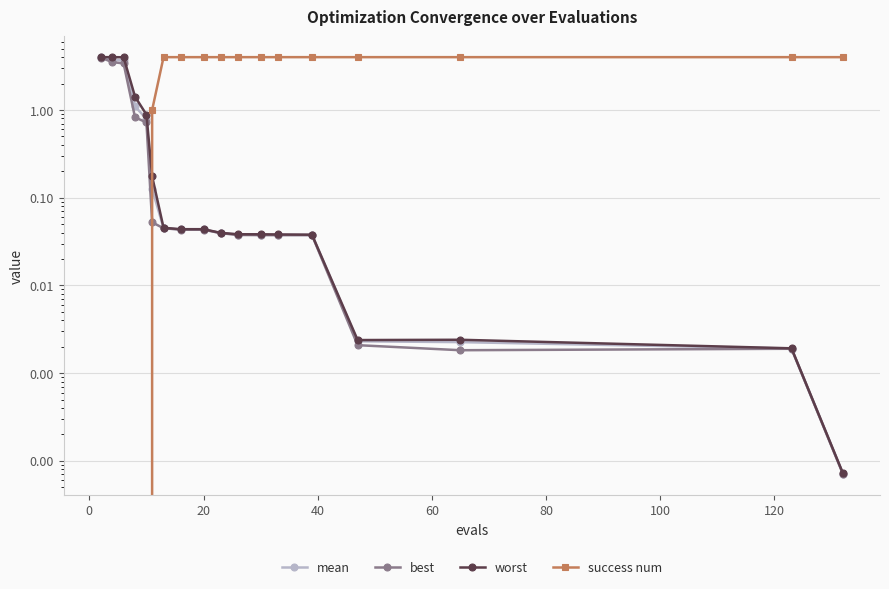

Reading right to left, transcribe all the data shown in this chart.

mean: 0.0	0.0	0.0	0.0	0.0	0.0	0.0	0.0	0.0	0.0	0.0	0.0	0.1	0.8	1.1	3.7	3.7	4.0
best: 0.0	0.0	0.0	0.0	0.0	0.0	0.0	0.0	0.0	0.0	0.0	0.0	0.1	0.7	0.8	3.4	3.5	4.0
worst: 0.0	0.0	0.0	0.0	0.0	0.0	0.0	0.0	0.0	0.0	0.0	0.0	0.2	0.9	1.4	4.0	4.0	4.0
success num: 4.0	4.0	4.0	4.0	4.0	4.0	4.0	4.0	4.0	4.0	4.0	4.0	1.0	0.0	0.0	0.0	0.0	0.0